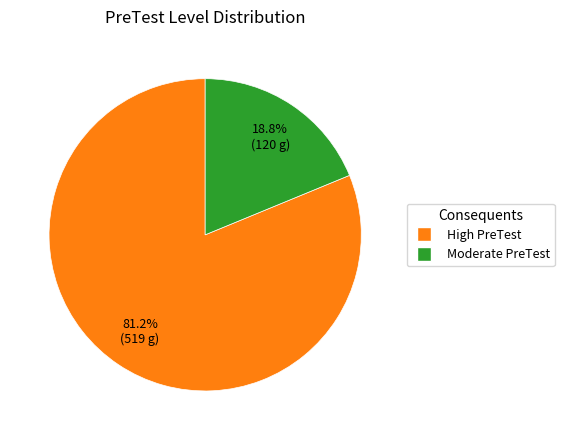

To the nearest percent, what portion does Moderate PreTest represent?

19%